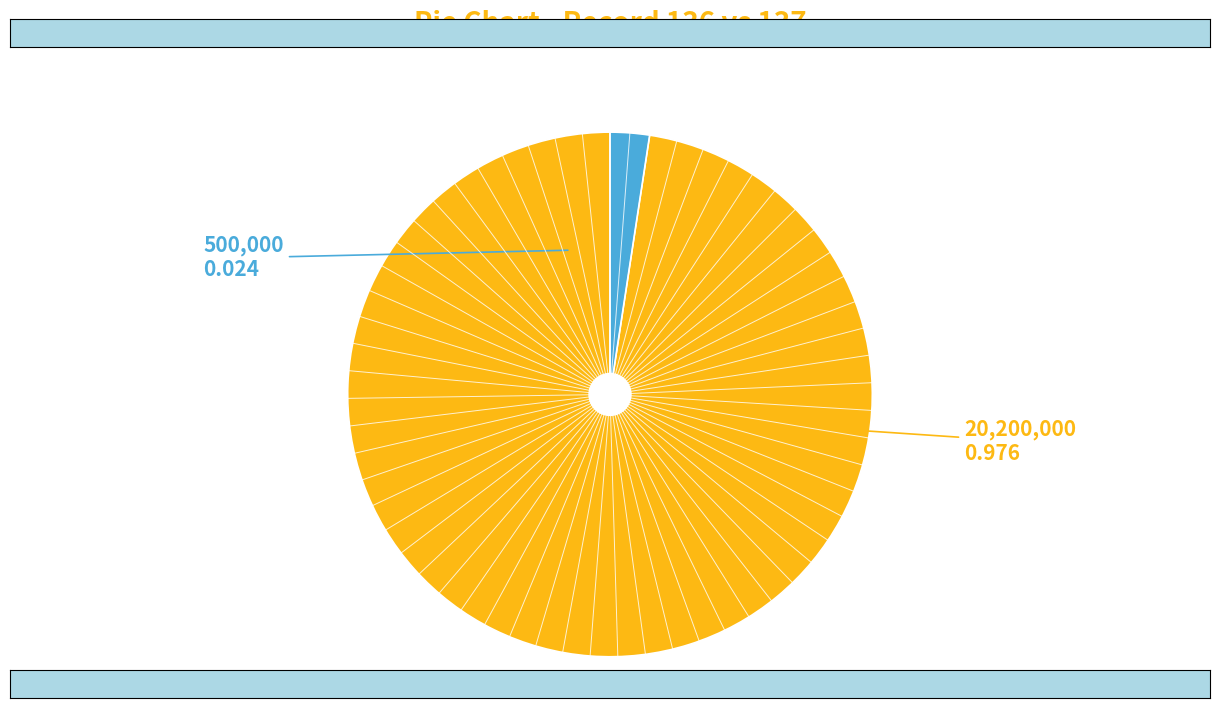

How many slices are in this pie chart?

2